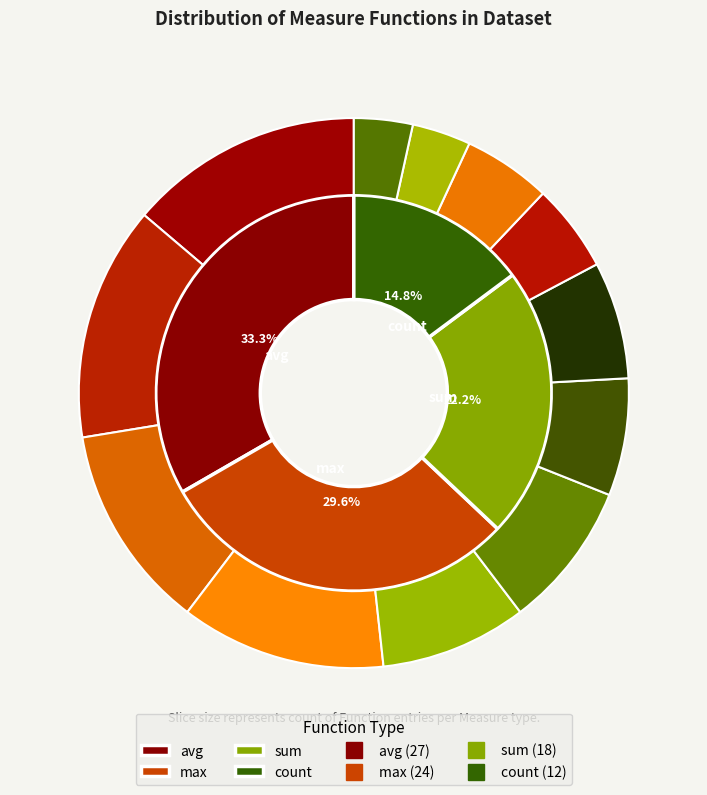

Which category has the smallest portion of the pie?

count